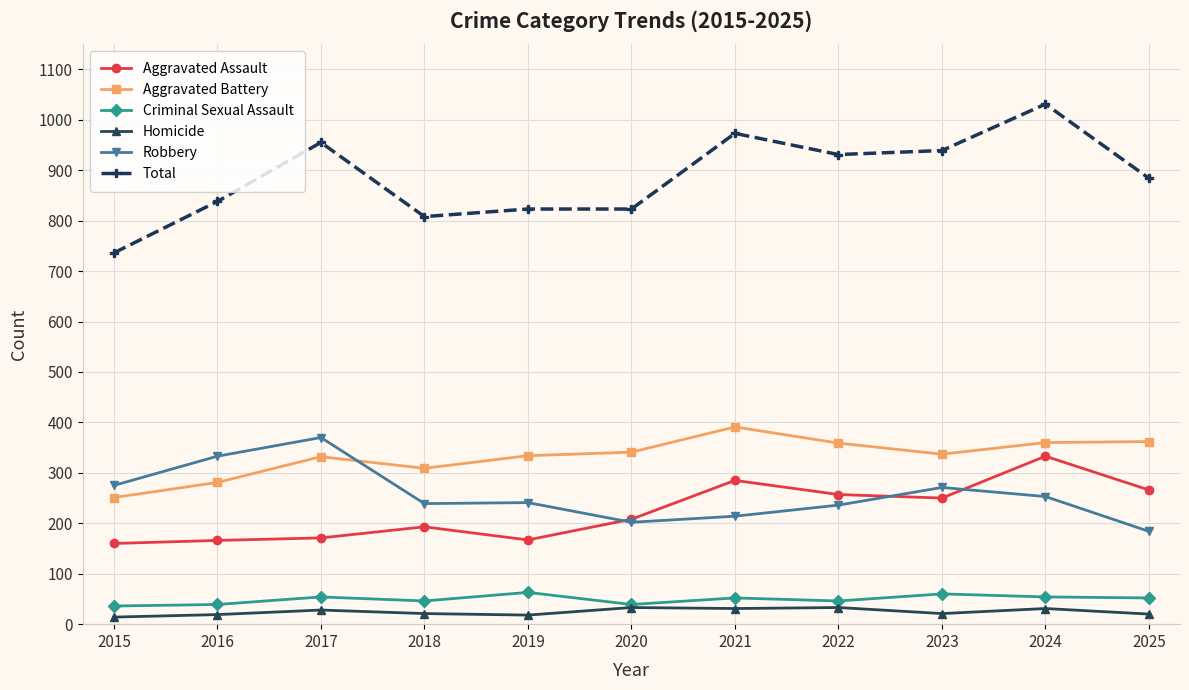

Which series has the largest total across all categories?

Total